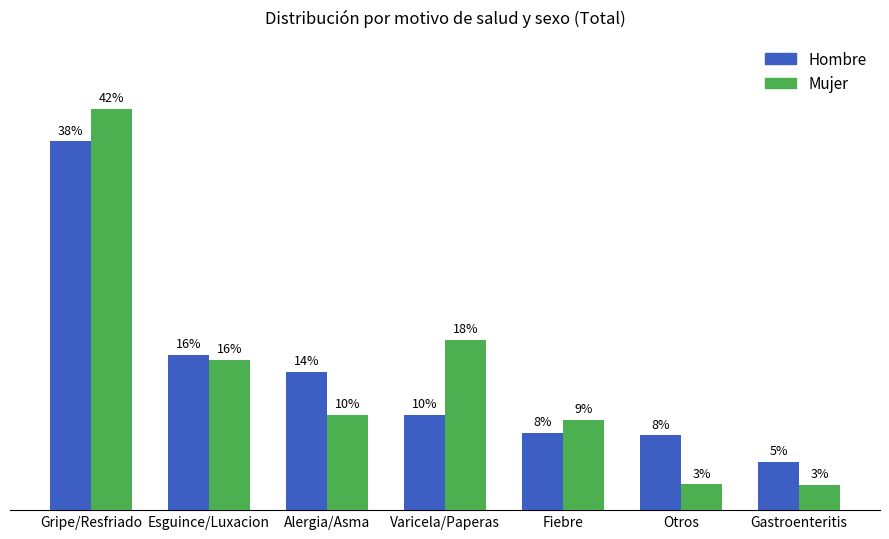

Reading left to right, extract all data points from this chart.

Hombre: Gripe/Resfriado=38.5	Esguince/Luxacion=16.2	Alergia/Asma=14.4	Varicela/Paperas=10.0	Fiebre=8.0	Otros=7.8	Gastroenteritis=5.0
Mujer: Gripe/Resfriado=41.9	Esguince/Luxacion=15.7	Alergia/Asma=9.9	Varicela/Paperas=17.8	Fiebre=9.4	Otros=2.7	Gastroenteritis=2.7